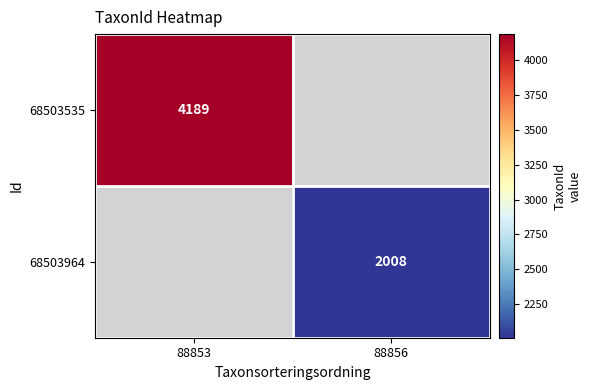

At which category does the chart reach its minimum across all series?

88856